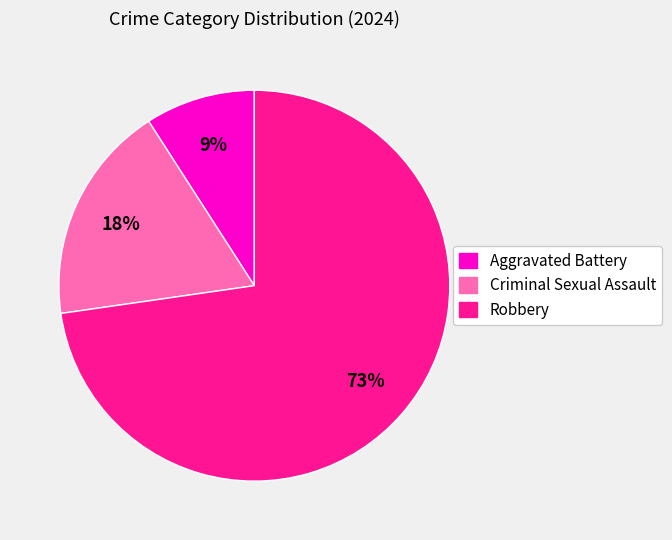

Do Criminal Sexual Assault and Aggravated Battery together represent more than half of the pie?

No